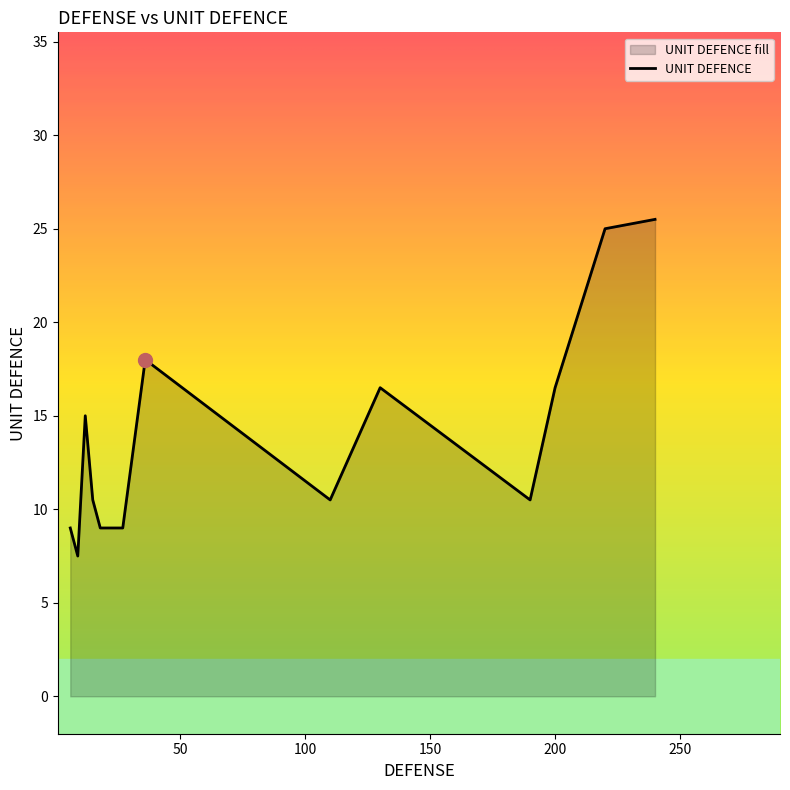

What is the greatest value displayed?

25.5